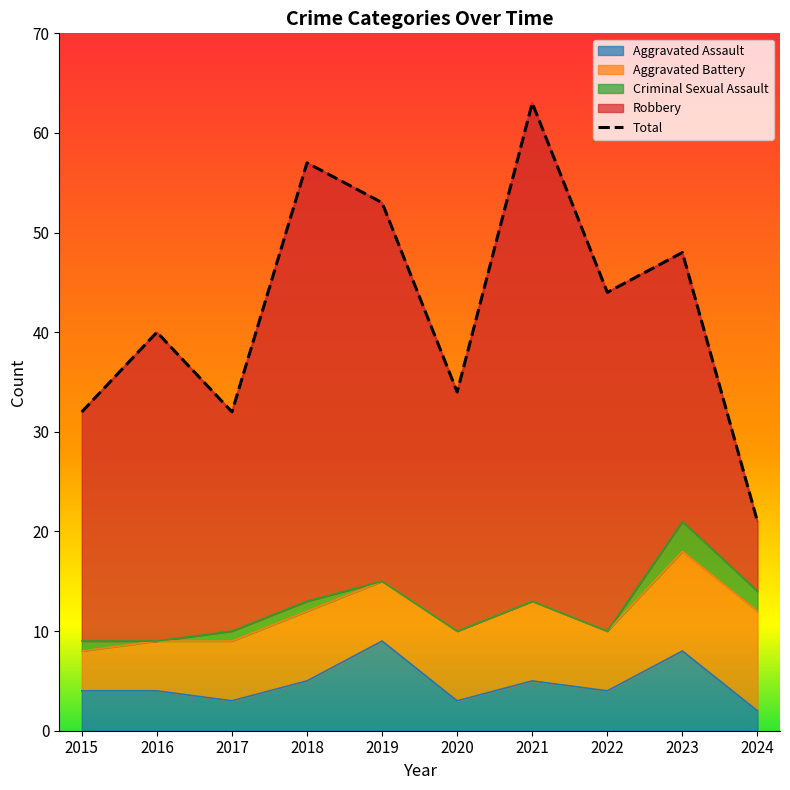

What is the ratio of the value at 2022 to the value at 2019?

0.8